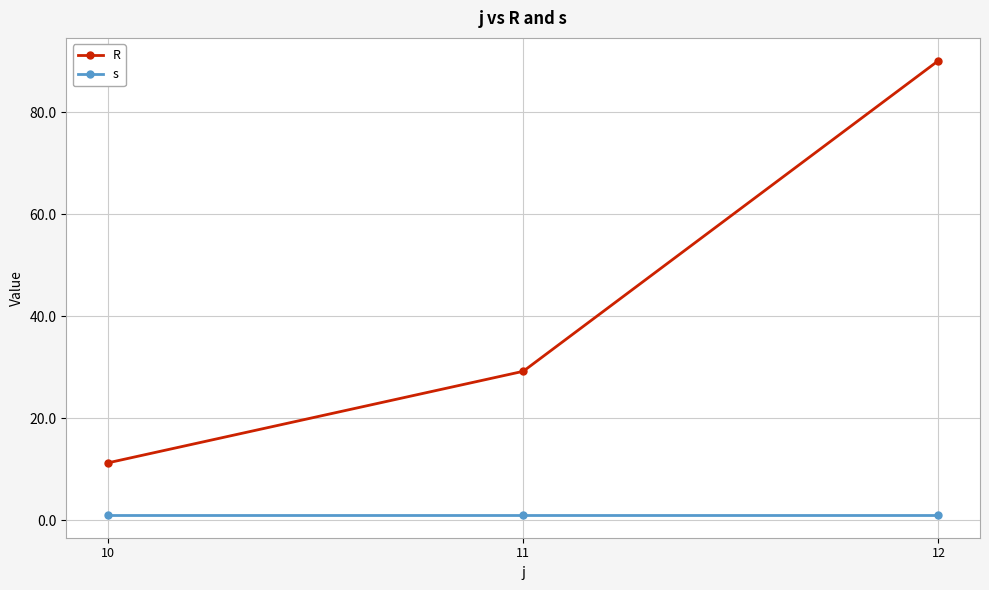

The R series shows 90.1 at 12. True or false?

True